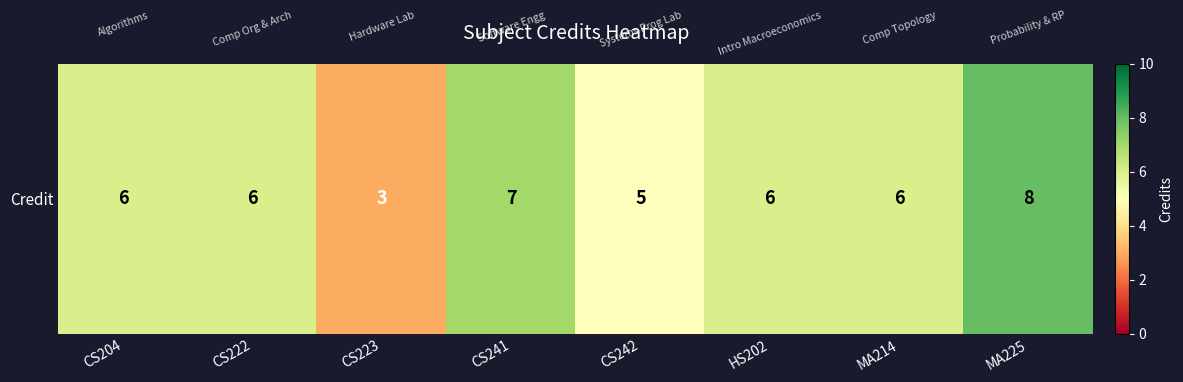

What is the sum of the values at CS223 and CS222?

9